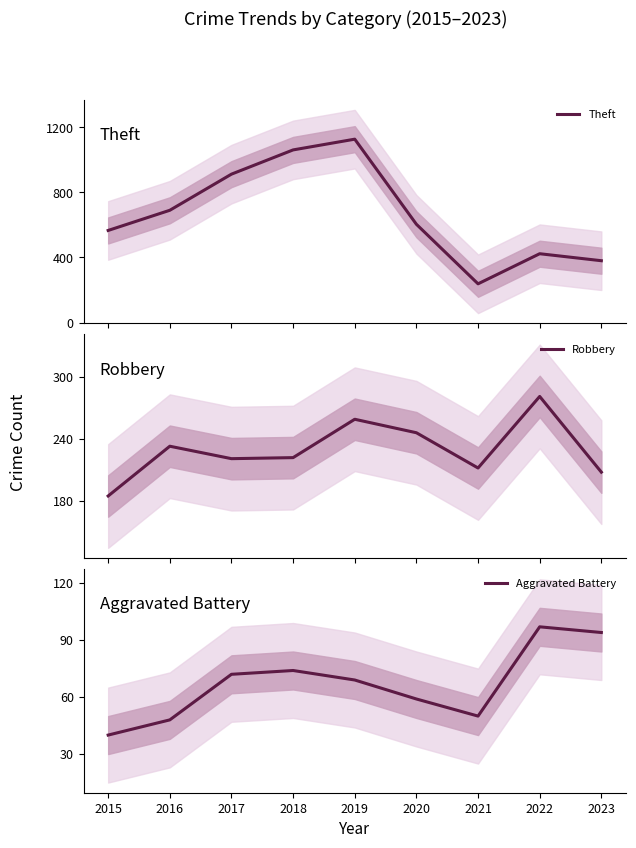

What is the minimum value for Theft?

238